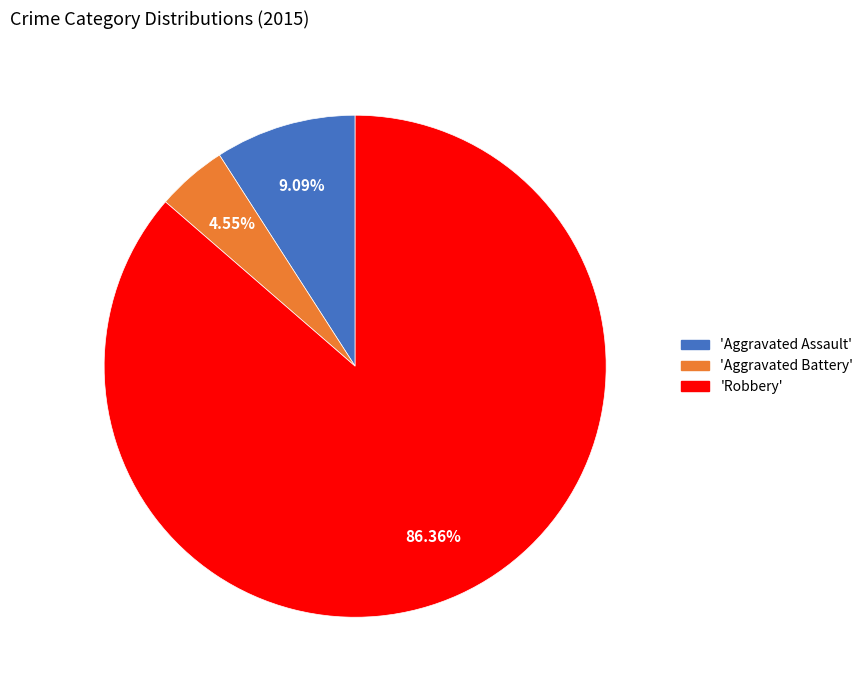

How many segments does this pie chart have?

3